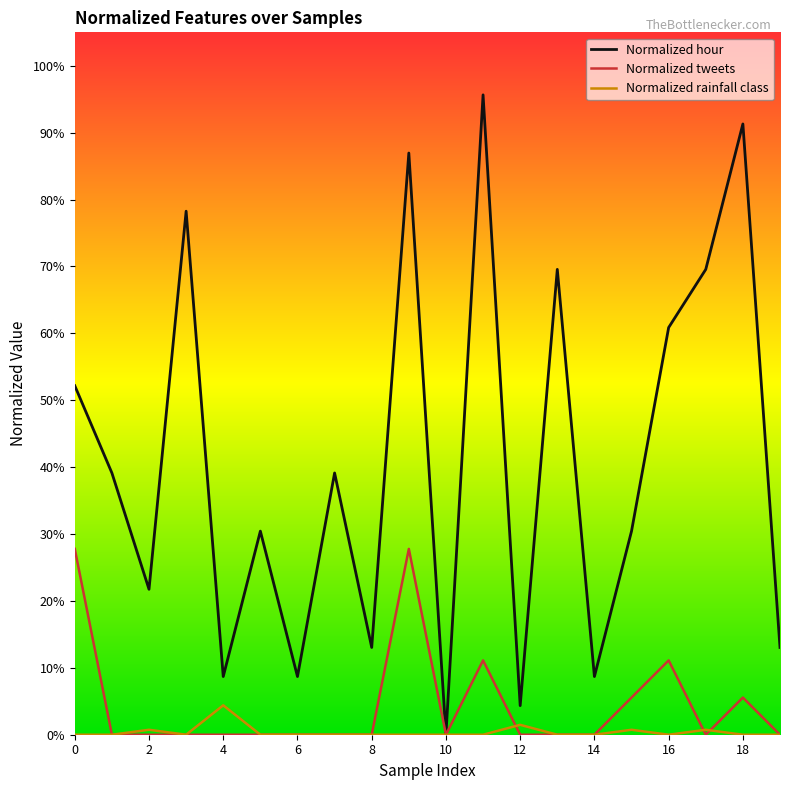

True or false: Normalized tweets has more than 1 interior local peaks.

True